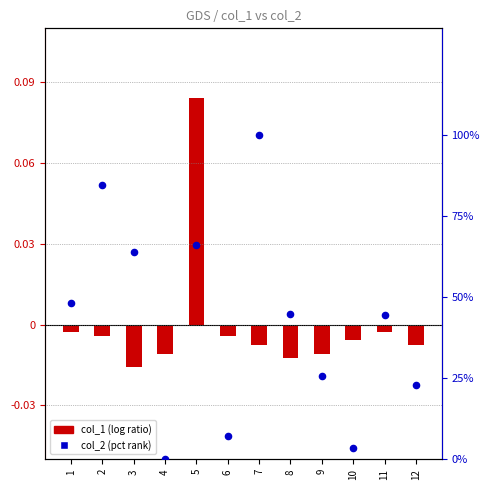

Is the value of col_1 (scaled) at 5 greater than the value of col_2 (pct rank) at 10?

No